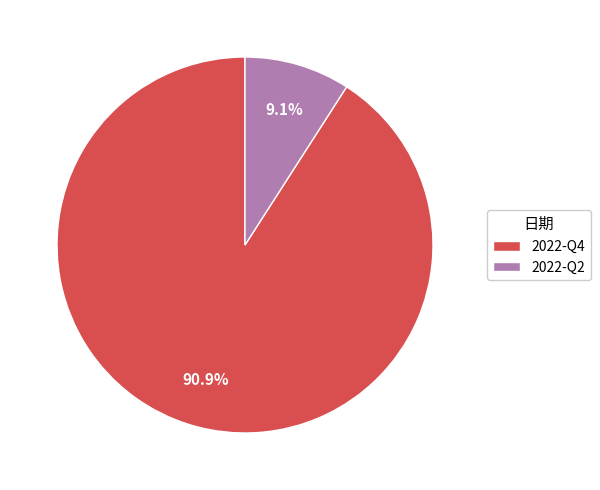

To the nearest percent, what portion does 2022-Q2 represent?

9%